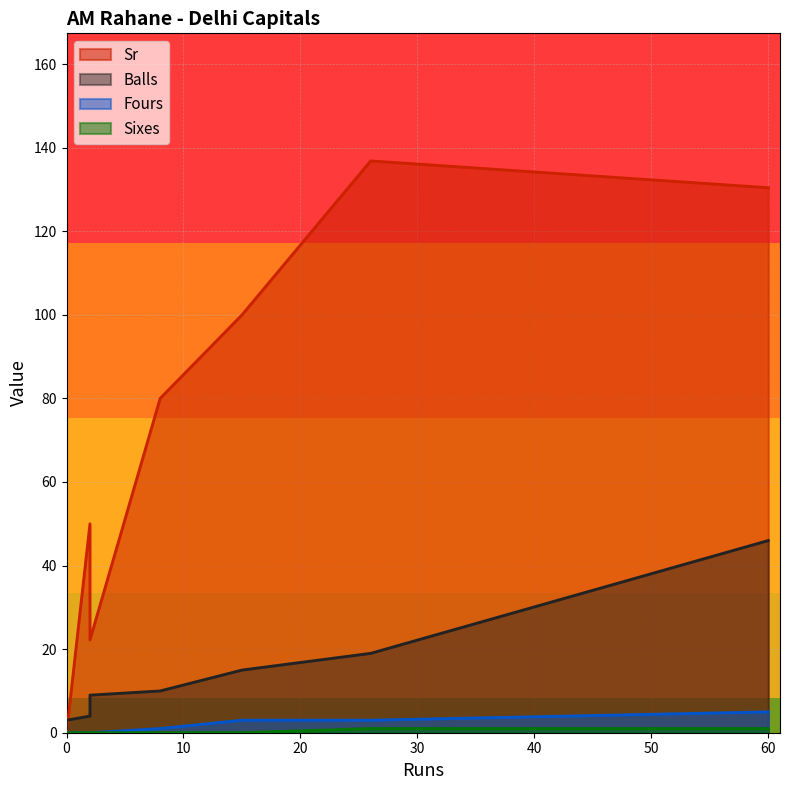

Is it true that Sixes equals 0.0 at 2?

True